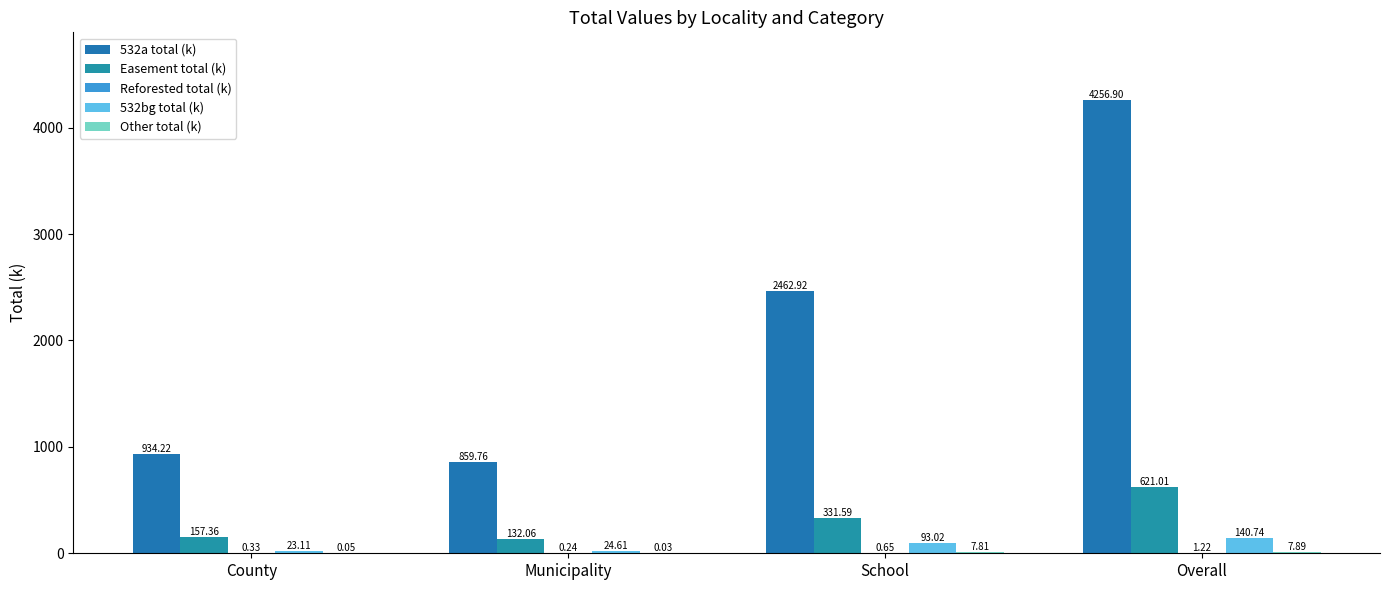

How many distinct data groups are displayed?

5